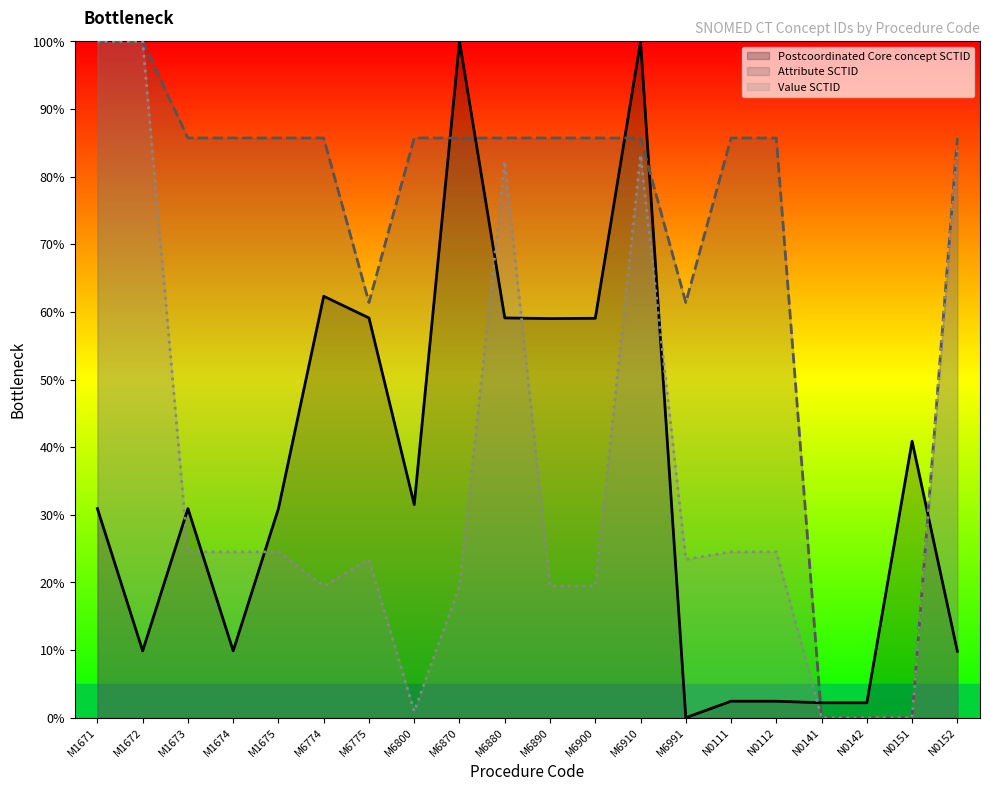

True or false: Postcoordinated Core concept SCTID has more than 2 points higher than both neighbors.

True